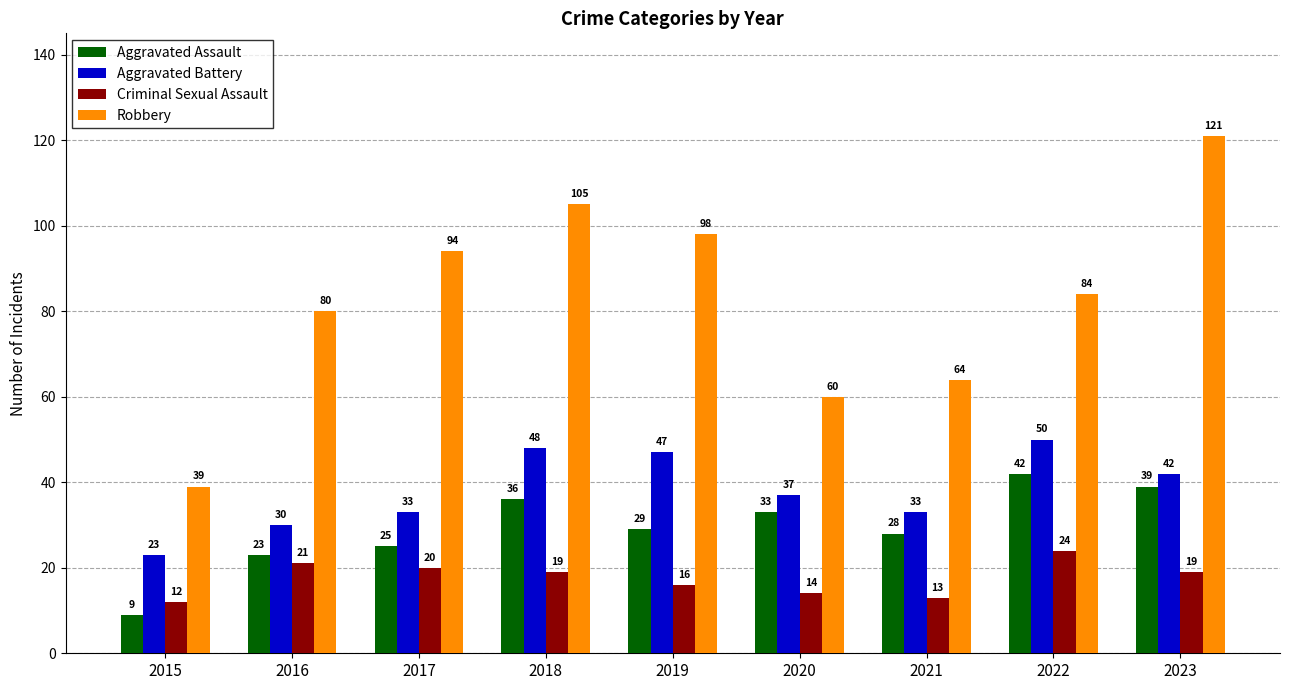

What value does the Aggravated Battery series have at 2019?

47